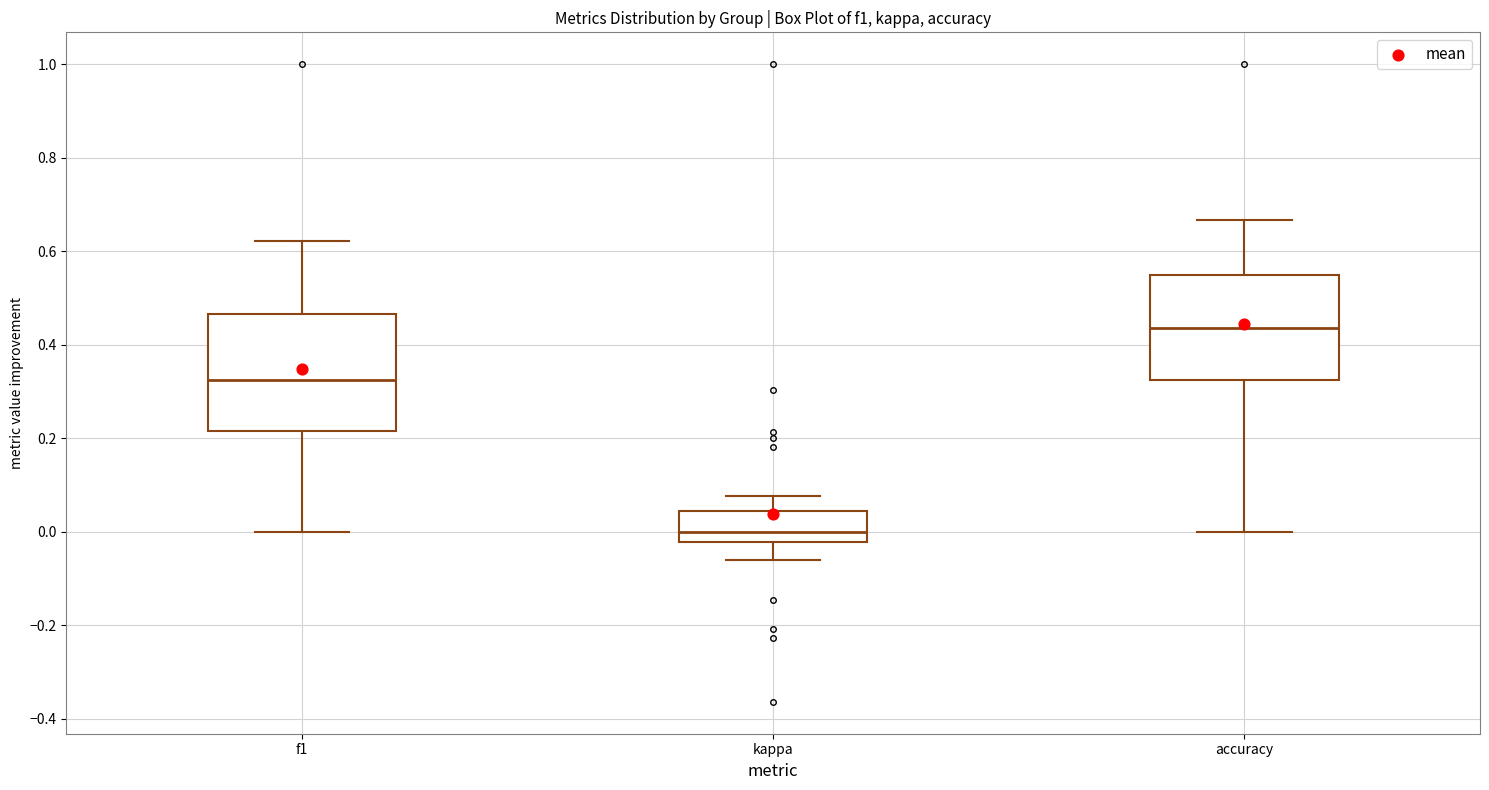

Reading left to right, read every box against the y-axis: the position of its median line, the range the box covers, and the ends of its whiskers. The values are not printed on the chart, so give them approximately, as read against the axis.

f1: median 0.32, box 0.22 to 0.46, whiskers 0.00 to 0.62
kappa: median 0.00, box -0.02 to 0.04, whiskers -0.06 to 0.08
accuracy: median 0.44, box 0.32 to 0.54, whiskers 0.00 to 0.66